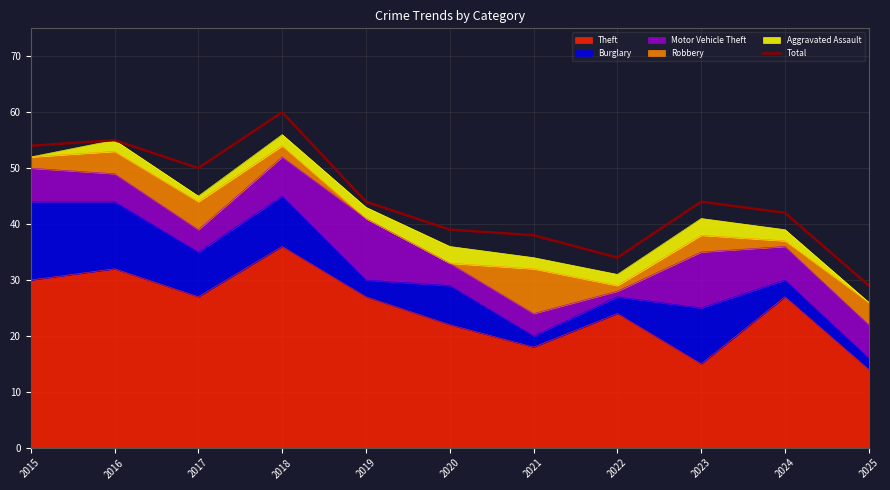

Is it true that the value at 2025 is 29?

True